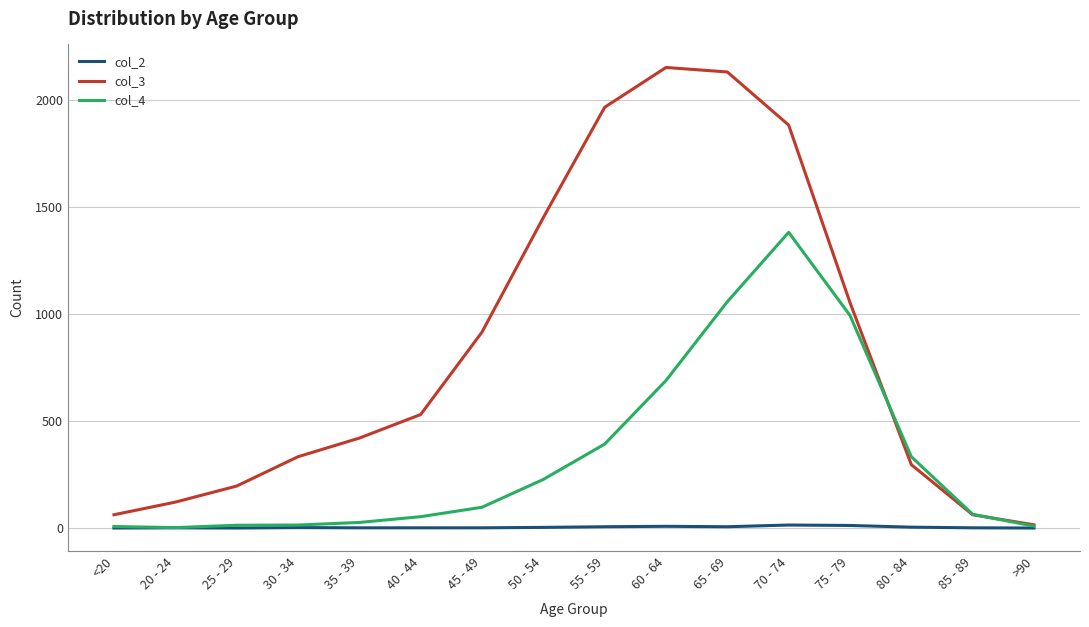

Rank the series by their maximum value, from lowest to highest.

col_2, col_4, col_3